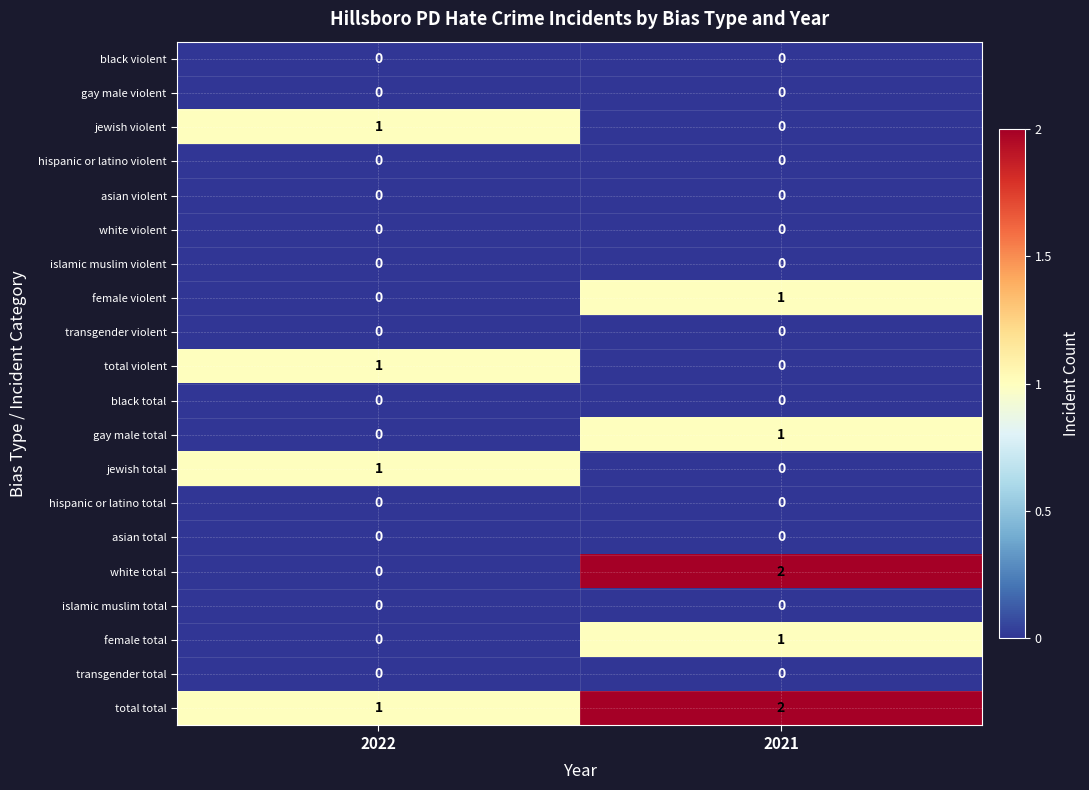

Which series changed the most between 2022 and 2021?

white total